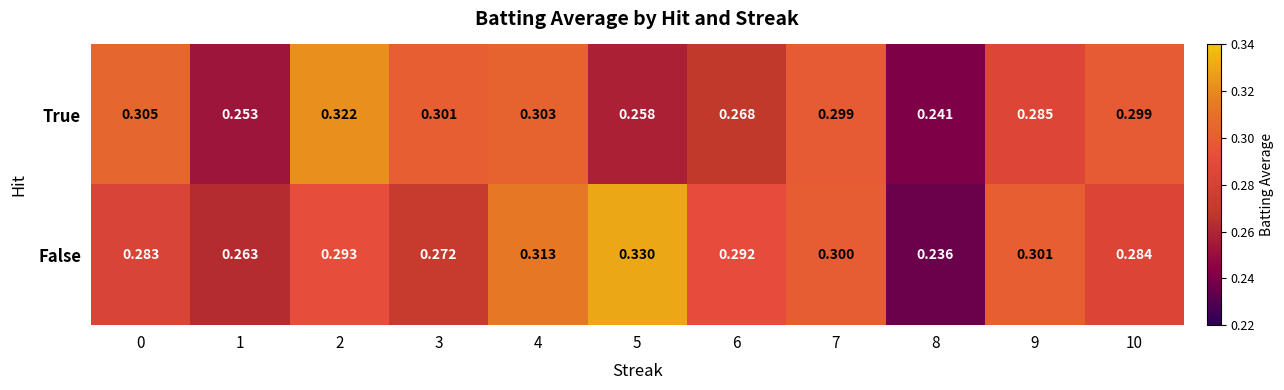

How many series are shown in this chart?

2